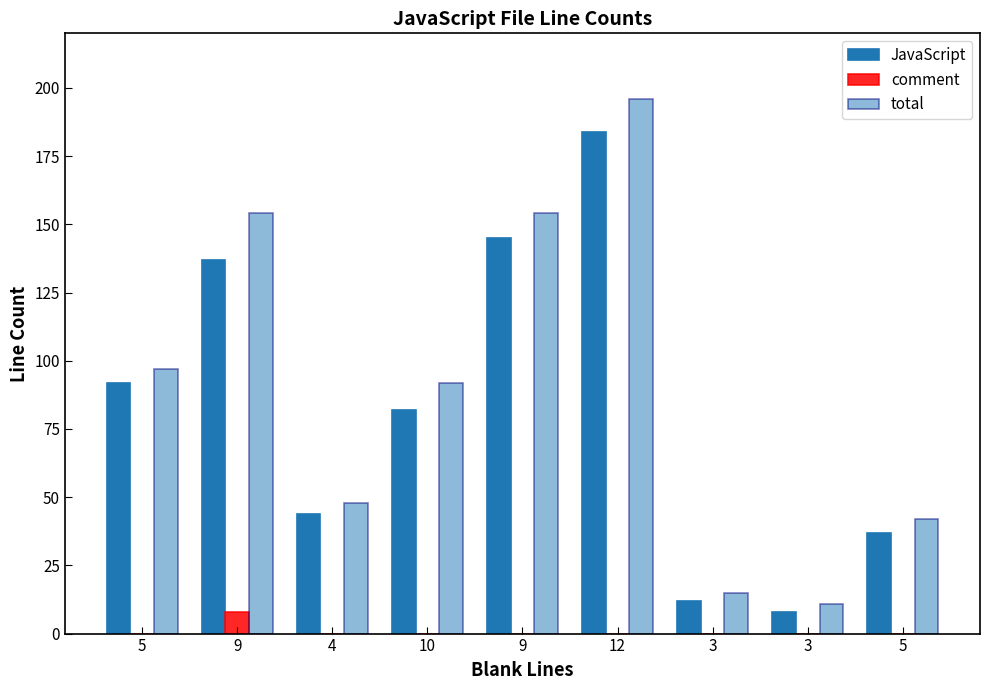

At 5, list the series in order from largest to smallest.

total, JavaScript, comment